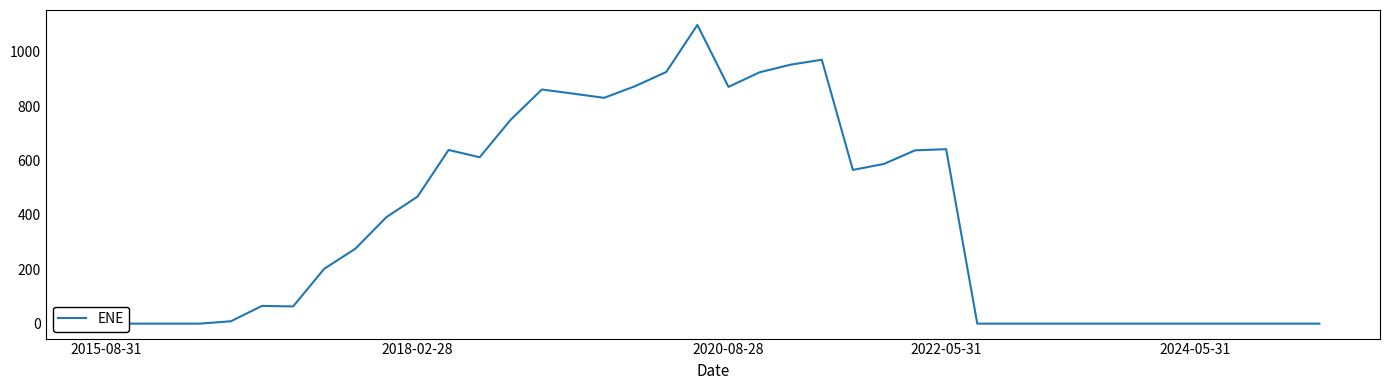

What is the ratio of the value at 23 to the value at 12?

1.6